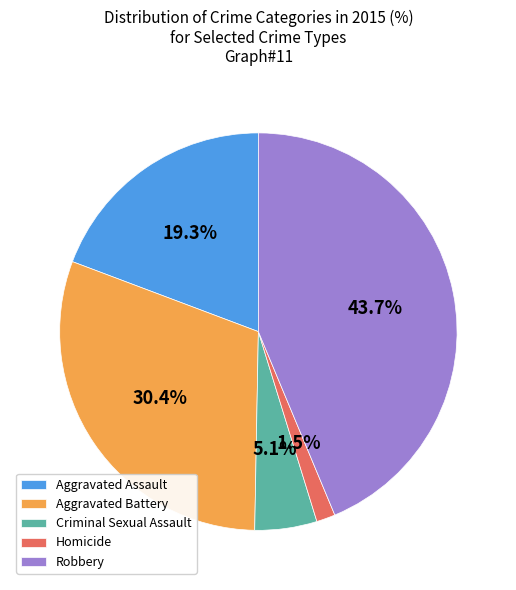

How many segments does this pie chart have?

5